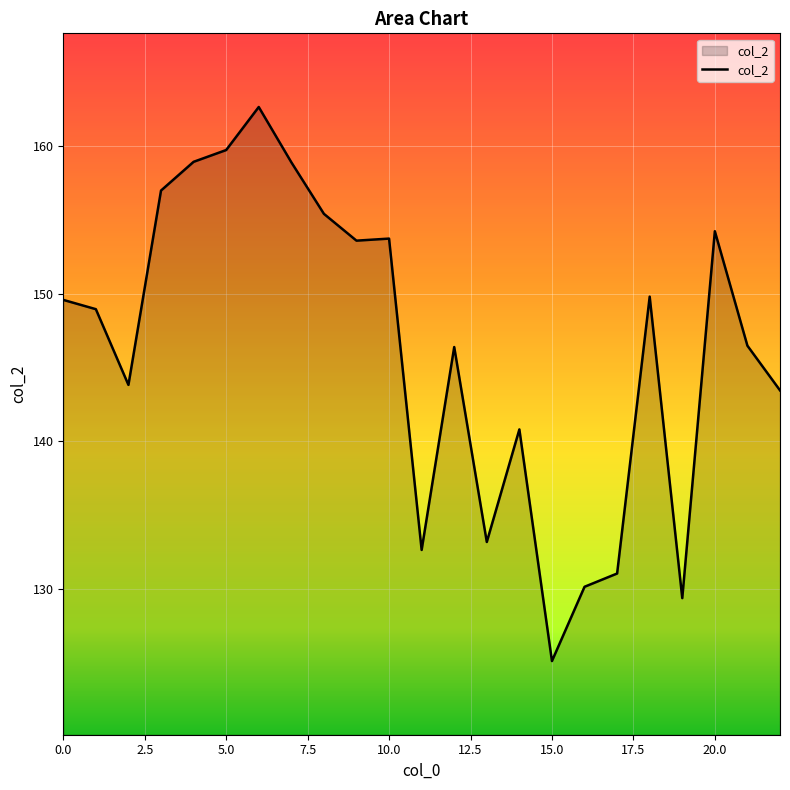

What is the minimum value shown in the chart?

125.1